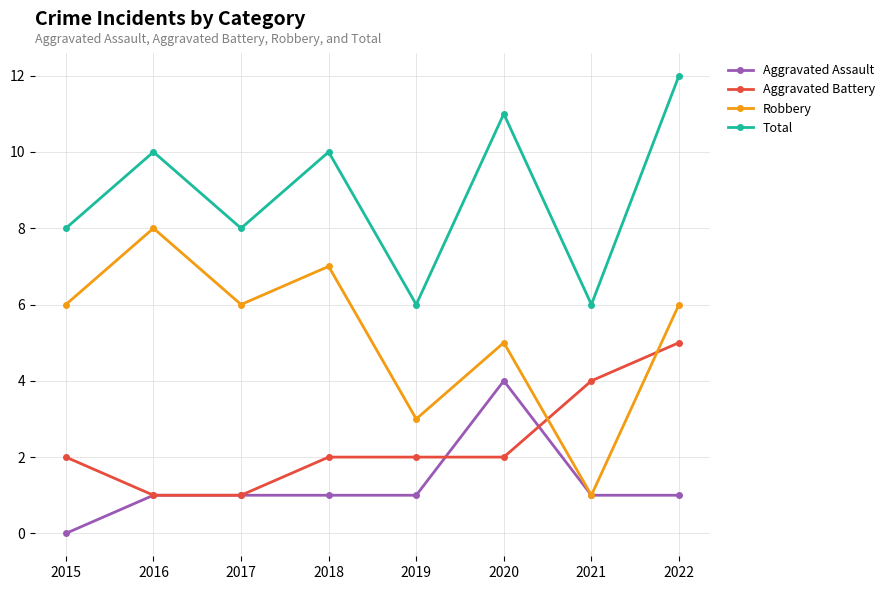

Which category has the highest value in the Aggravated Battery series?

2022